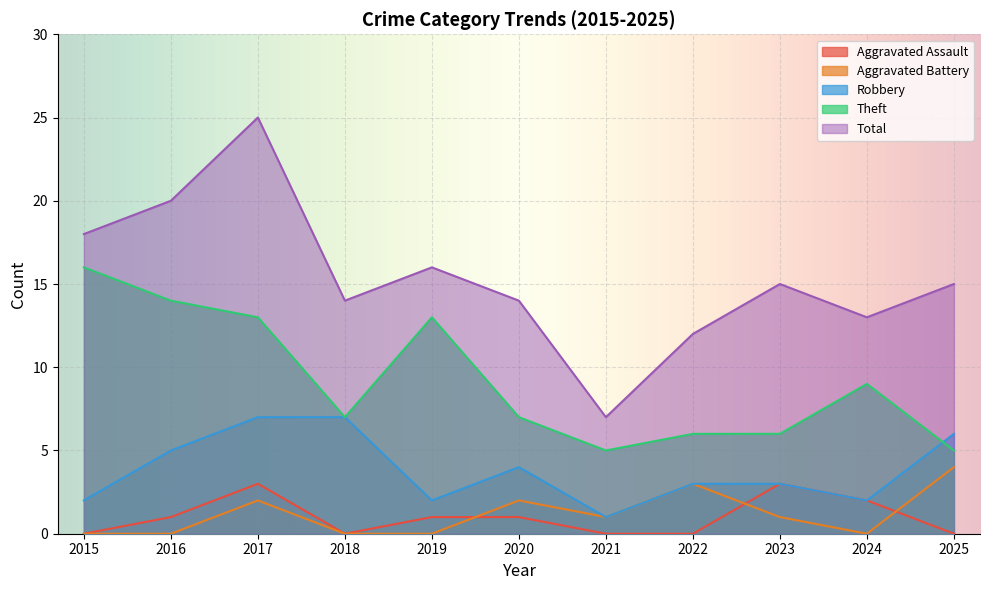

Which series has the largest range (max minus min)?

Total